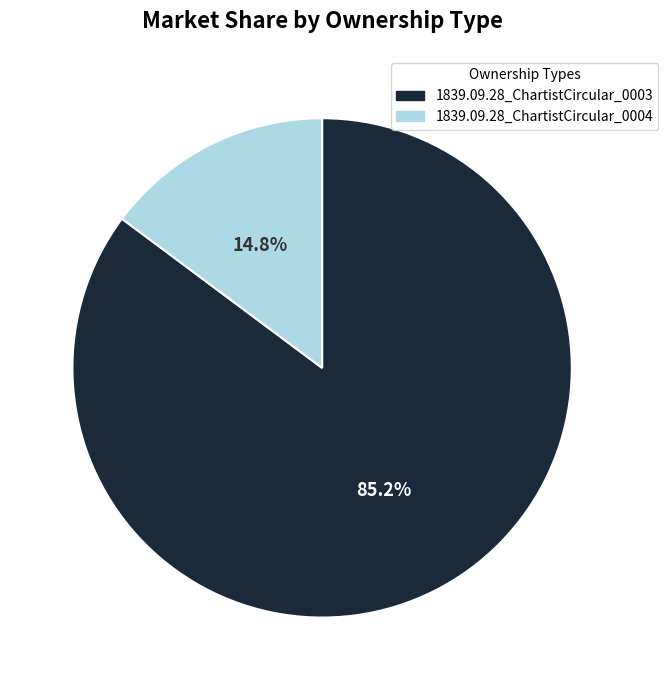

Between 1839.09.28_ChartistCircular_0004 and 1839.09.28_ChartistCircular_0003, which is larger?

1839.09.28_ChartistCircular_0003